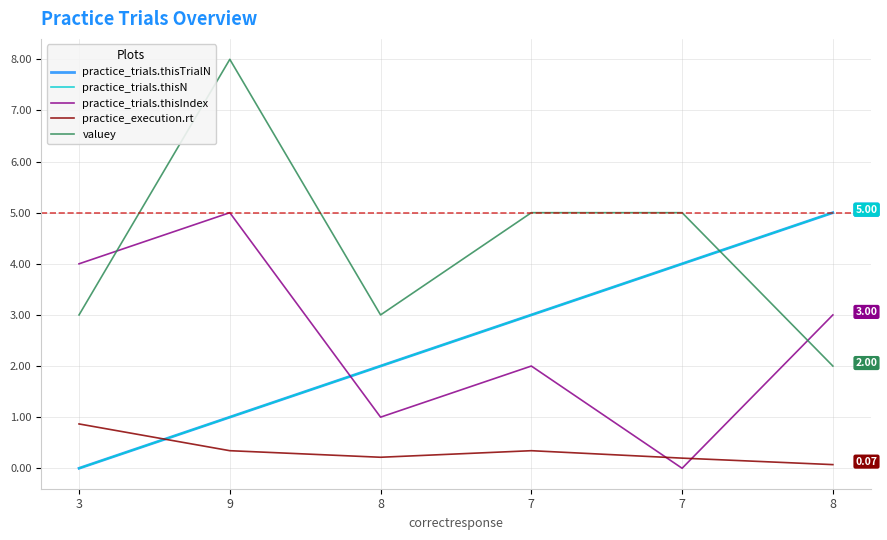

Is it true that practice_trials.thisIndex equals 3.0 at 8?

True